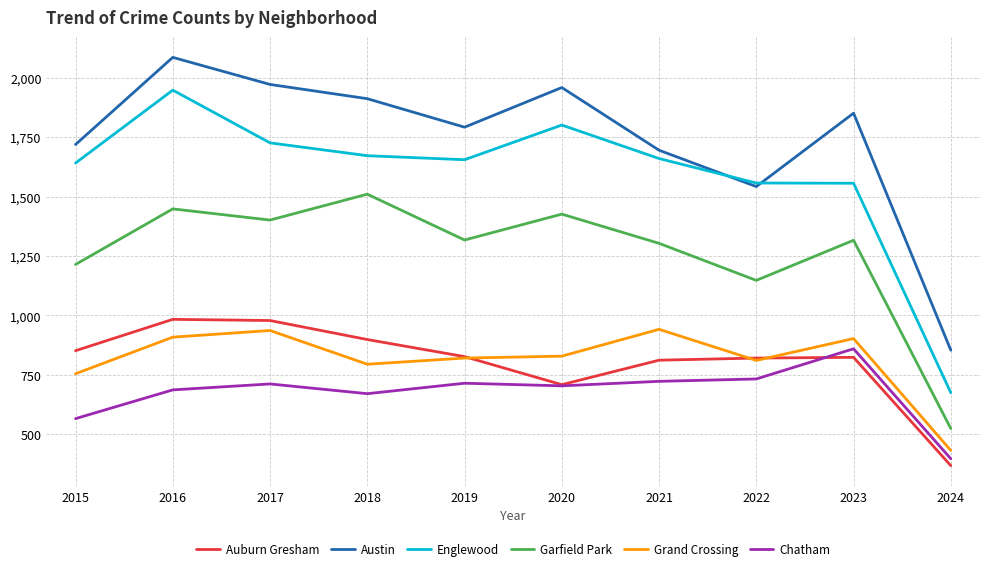

How many lines are shown in the chart?

6